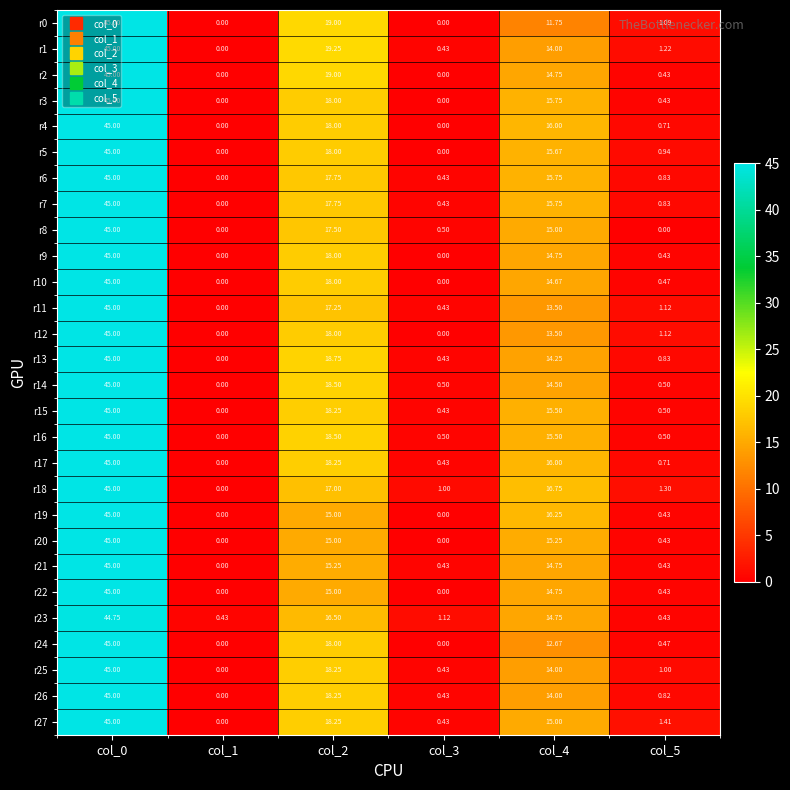

How many distinct data groups are displayed?

28